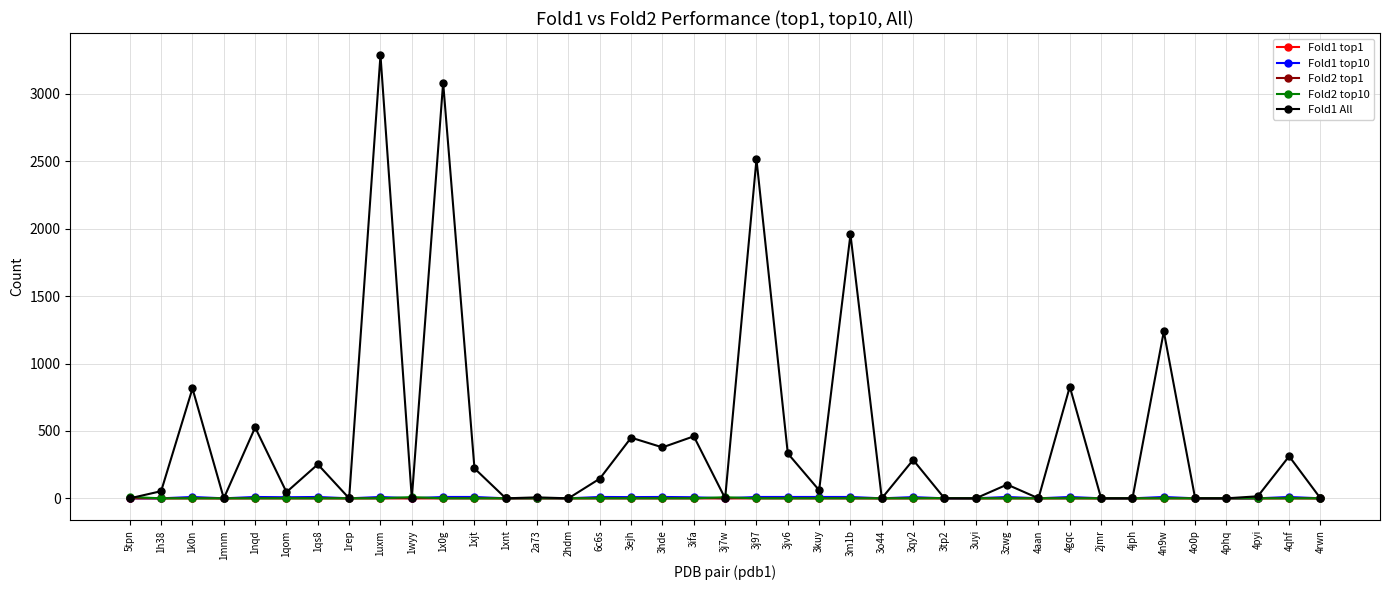

What is the label of the 26th point from the left?

3qy2